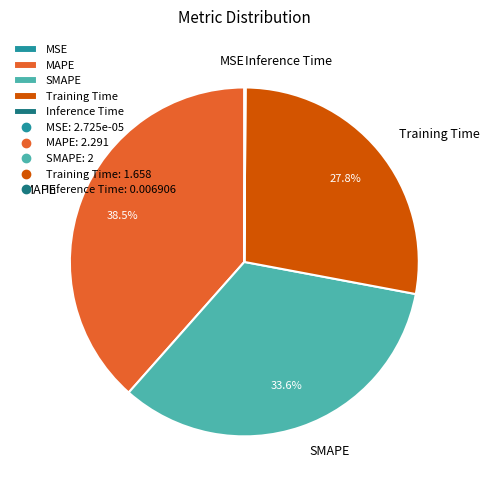

To the nearest percent, what percentage of the pie is SMAPE?

34%